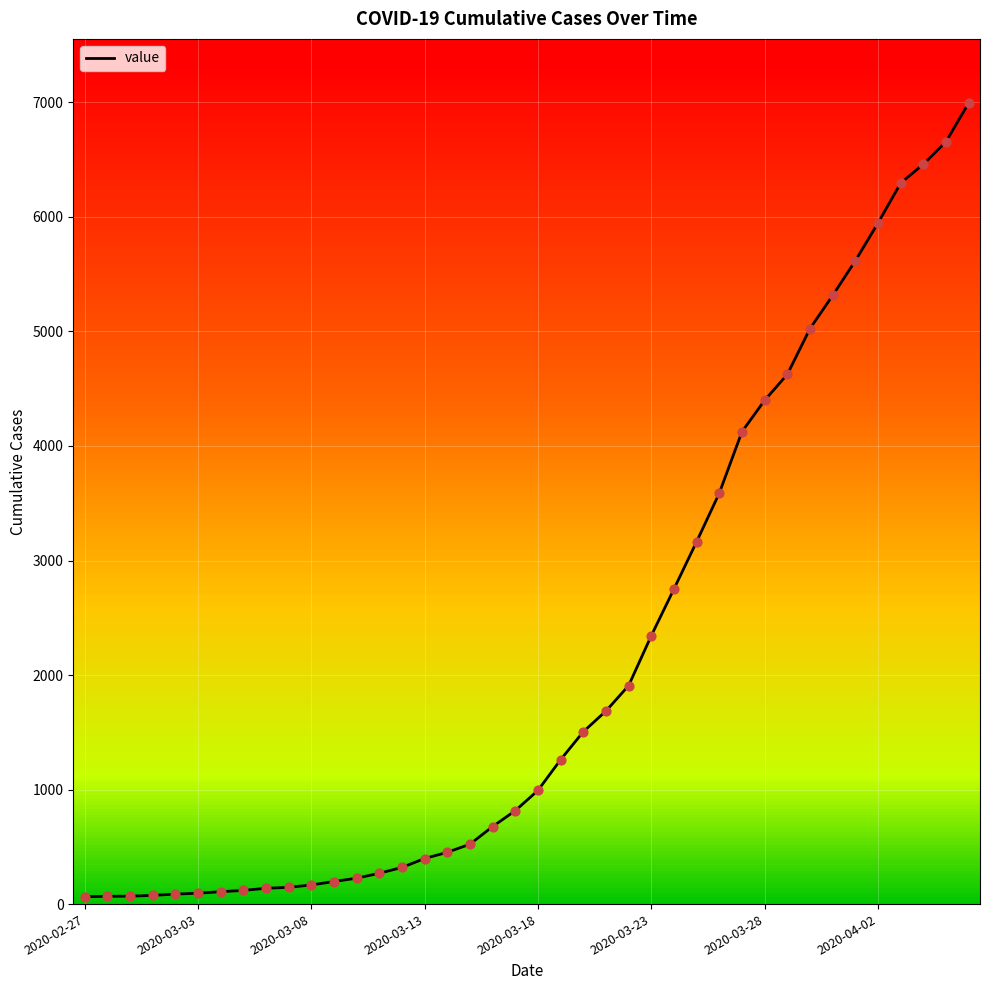

What is the greatest value displayed?

6995